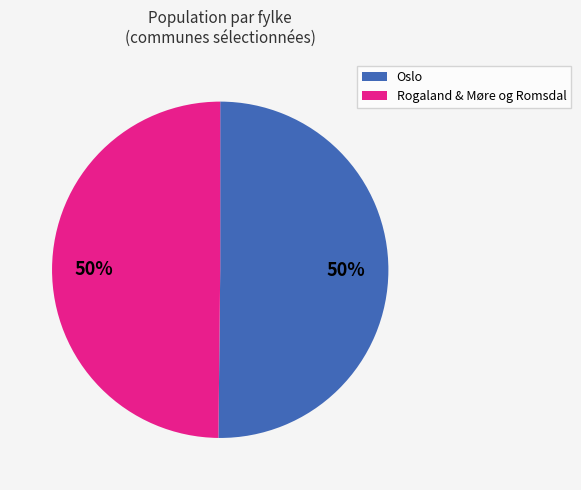

How many segments does this pie chart have?

2